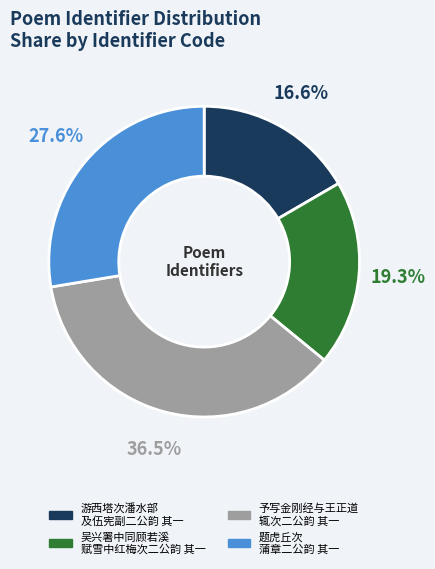

Does any single category account for the majority?

No